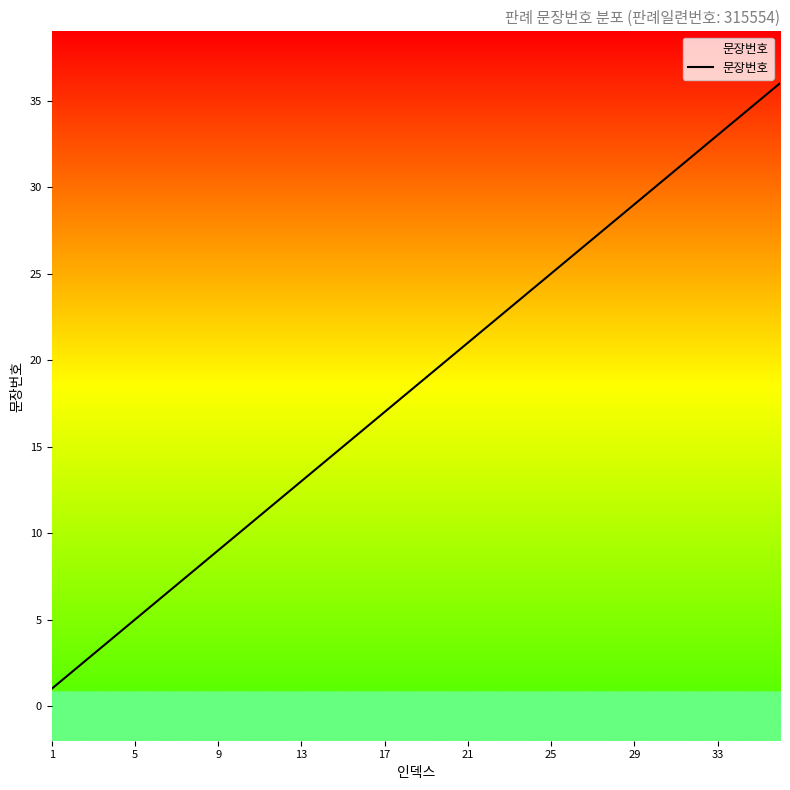

Reading right to left, transcribe all the data shown in this chart.

36	35	34	33	32	31	30	29	28	27	26	25	24	23	22	21	20	19	18	17	16	15	14	13	12	11	10	9	8	7	6	5	4	3	2	1